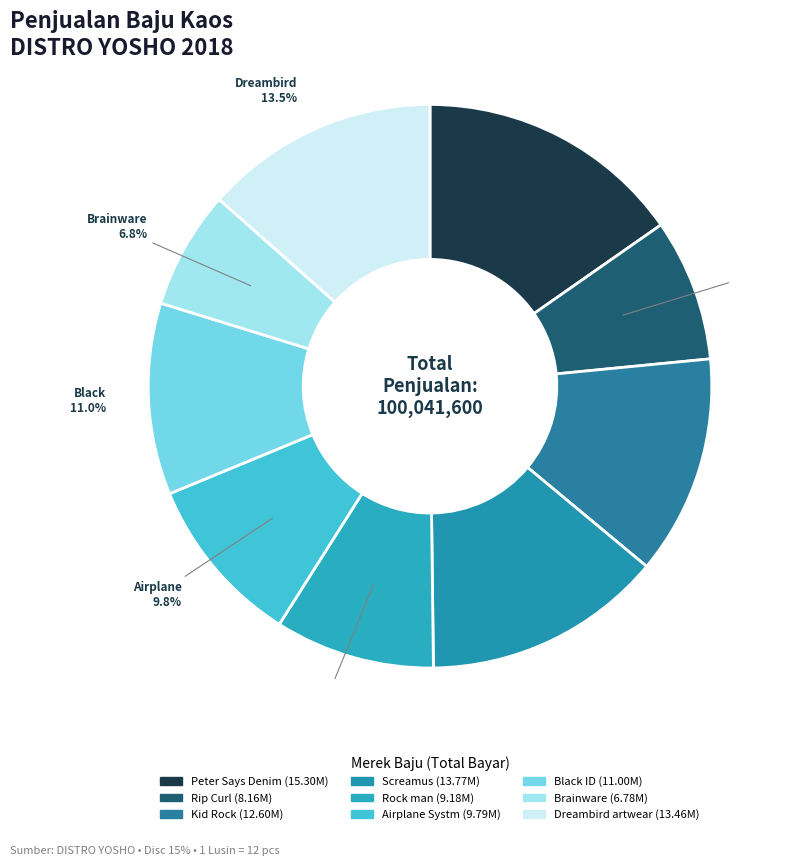

What is the total percentage of Rock man and Rip Curl?

17.3%